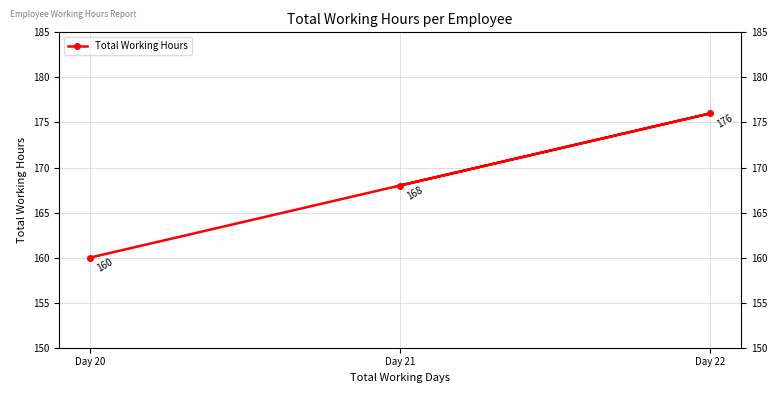

Between Day 22 and Day 21, which is larger?

Day 22